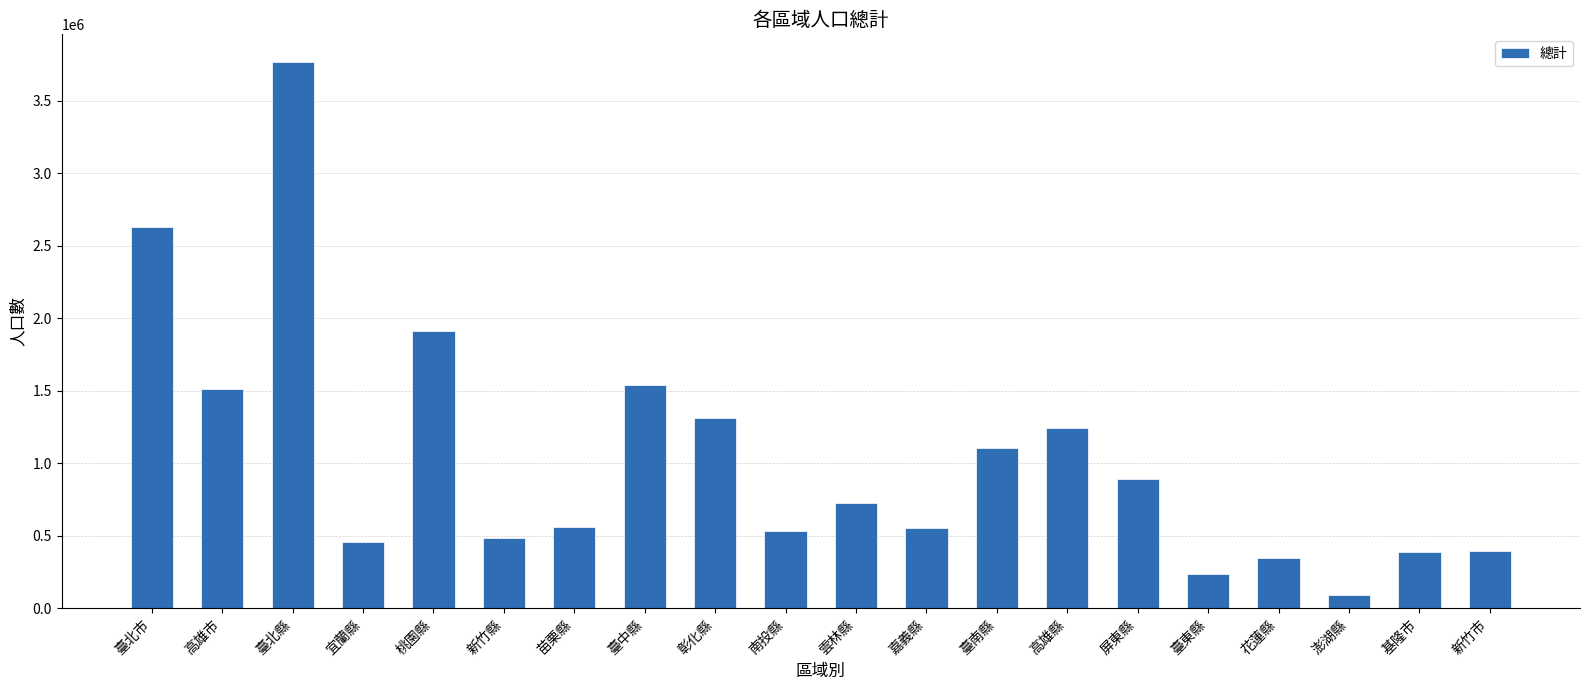

What is the difference between the second highest and minimum values?

2539022